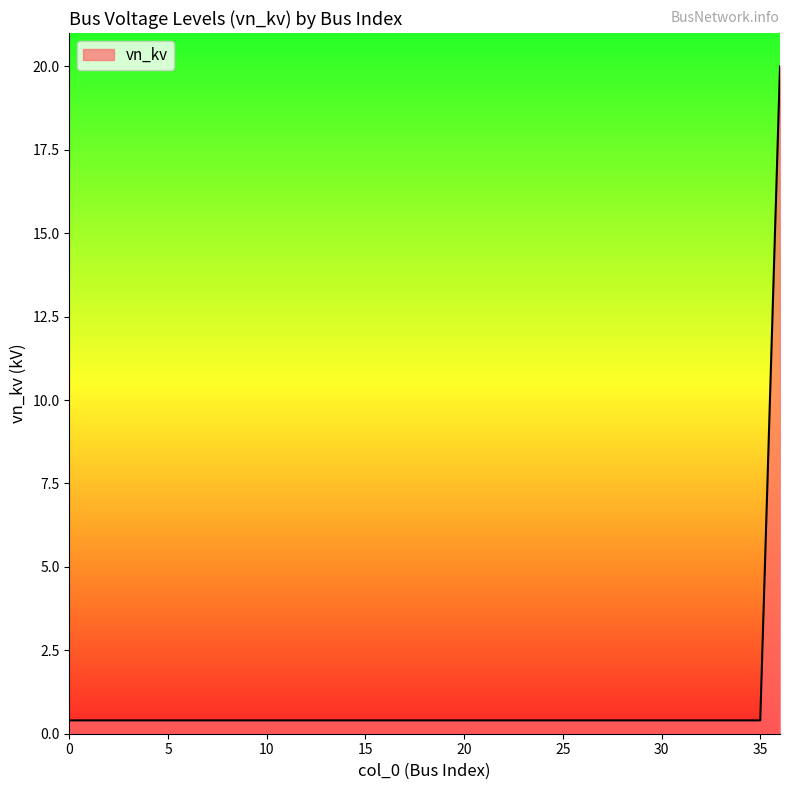

What is the difference between the maximum and minimum values?

19.6